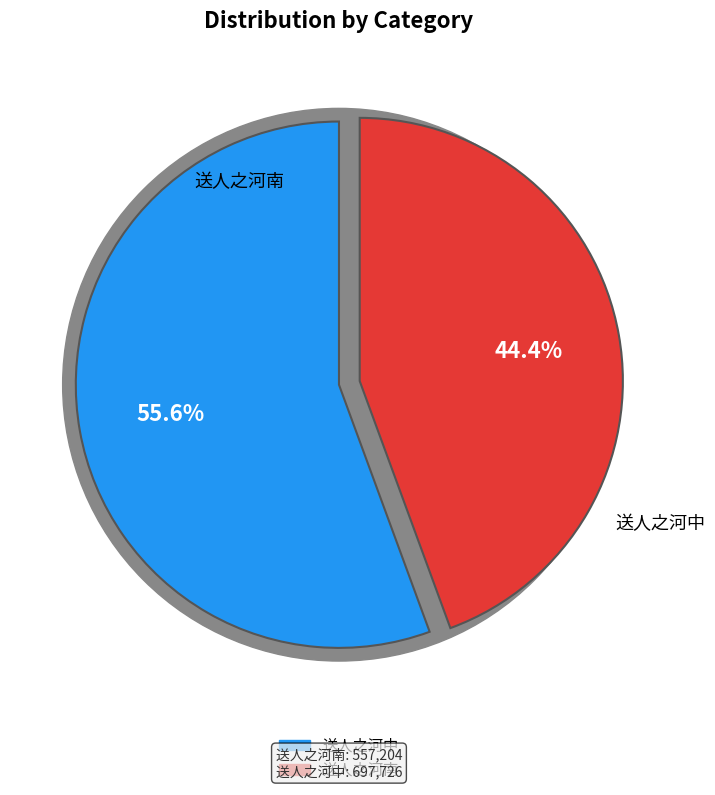

Does any single category account for the majority?

No